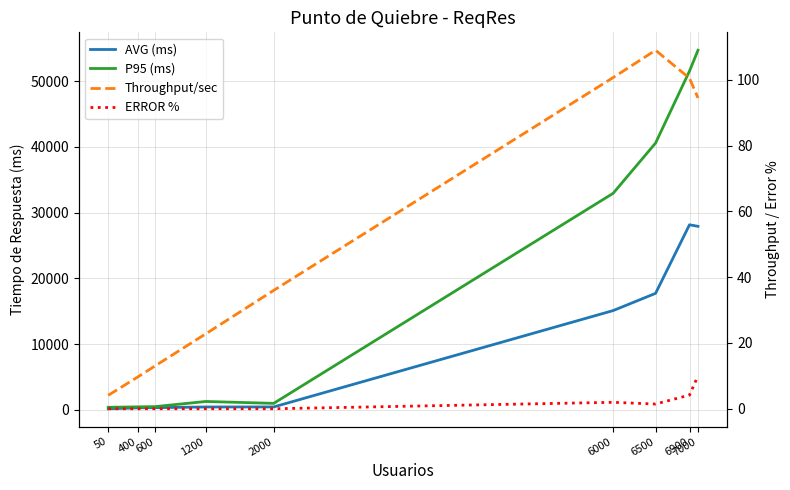

Which has a higher value, 2000 or 6900?

6900